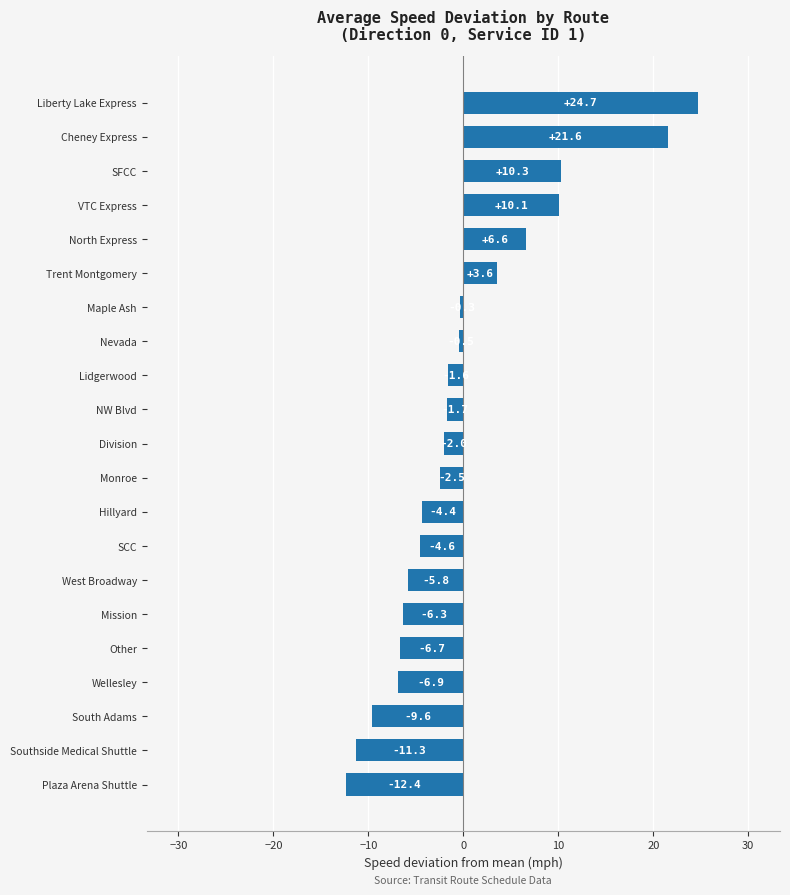

What is the change in value from Plaza Arena Shuttle to SFCC?

+22.7